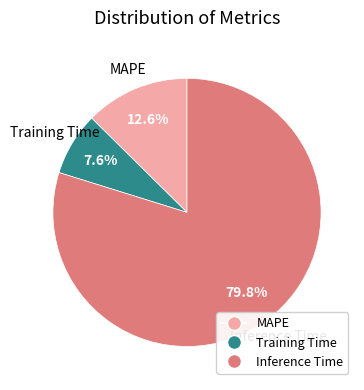

To the nearest percent, what is the combined percentage of MAPE and Training Time?

20%